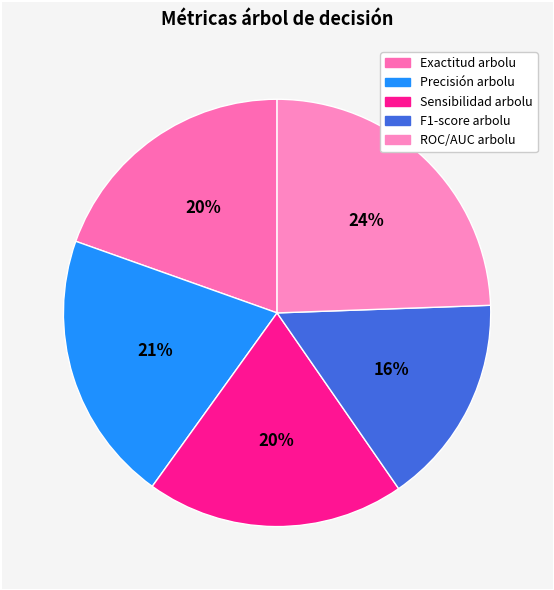

How many slices are in this pie chart?

5